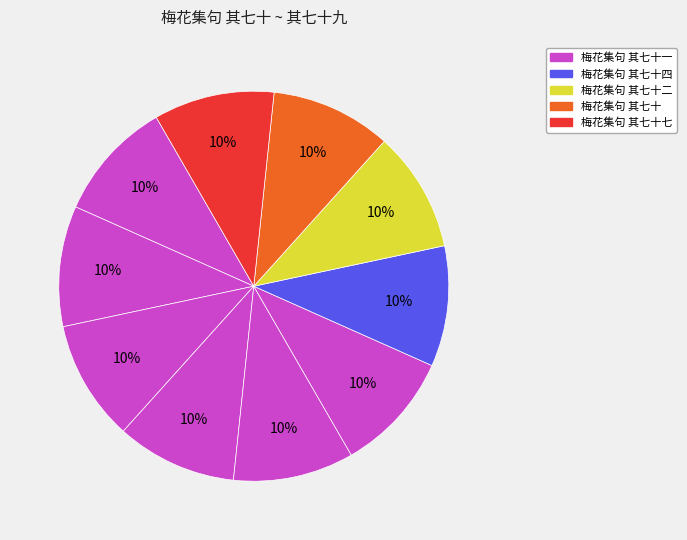

Count the number of slices in the pie.

10